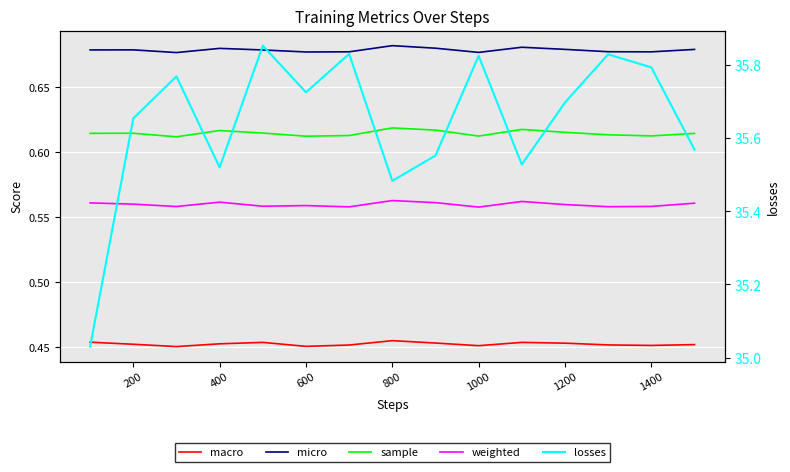

Is this an area chart (filled region under the line)?

No